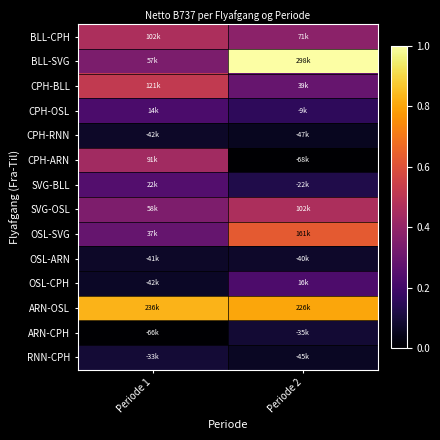

Reading left to right, transcribe all the data shown in this chart.

BLL-CPH: Periode 1=0.5	Periode 2=0.4
BLL-SVG: Periode 1=0.3	Periode 2=1.0
CPH-BLL: Periode 1=0.5	Periode 2=0.3
CPH-OSL: Periode 1=0.2	Periode 2=0.2
CPH-RNN: Periode 1=0.1	Periode 2=0.1
CPH-ARN: Periode 1=0.4	Periode 2=0.0
SVG-BLL: Periode 1=0.2	Periode 2=0.1
SVG-OSL: Periode 1=0.3	Periode 2=0.5
OSL-SVG: Periode 1=0.3	Periode 2=0.6
OSL-ARN: Periode 1=0.1	Periode 2=0.1
OSL-CPH: Periode 1=0.1	Periode 2=0.2
ARN-OSL: Periode 1=0.8	Periode 2=0.8
ARN-CPH: Periode 1=0.0	Periode 2=0.1
RNN-CPH: Periode 1=0.1	Periode 2=0.1